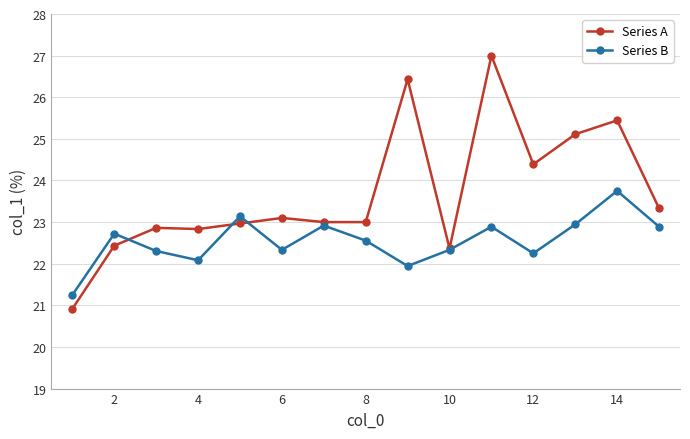

True or false: Series B and Series A intersect in this chart.

True